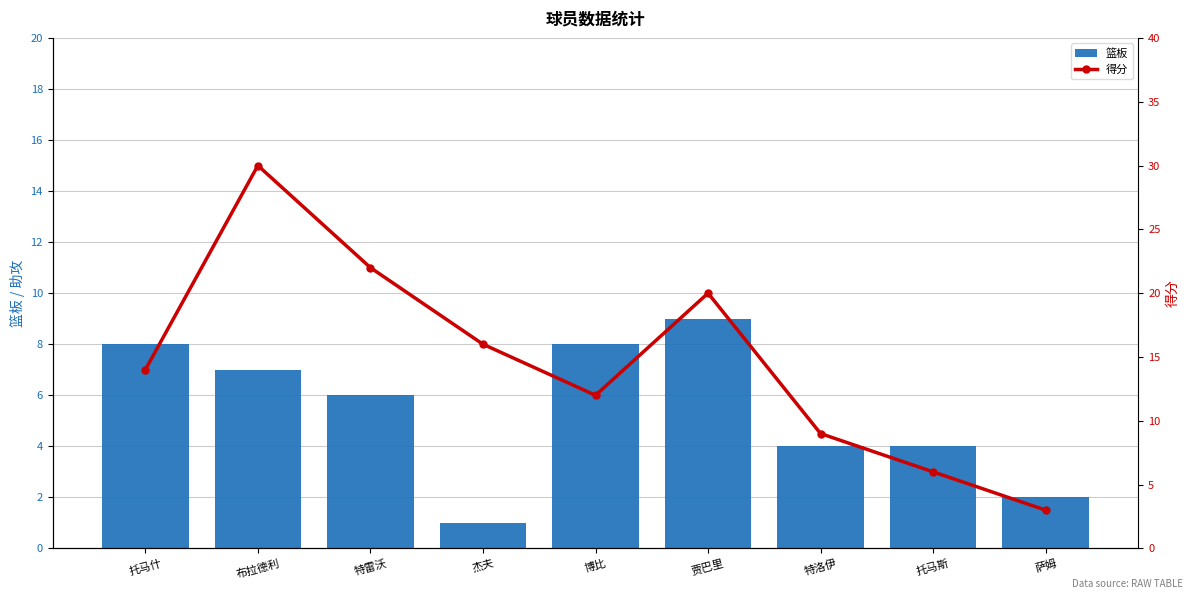

How many values in the 篮板 series exceed 6?

4